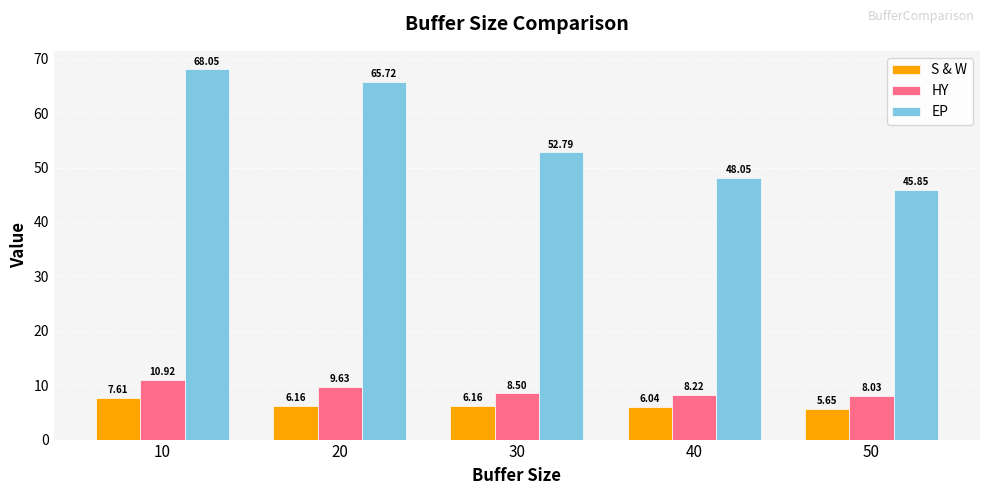

What is the difference between the highest and lowest values at 20?

59.6